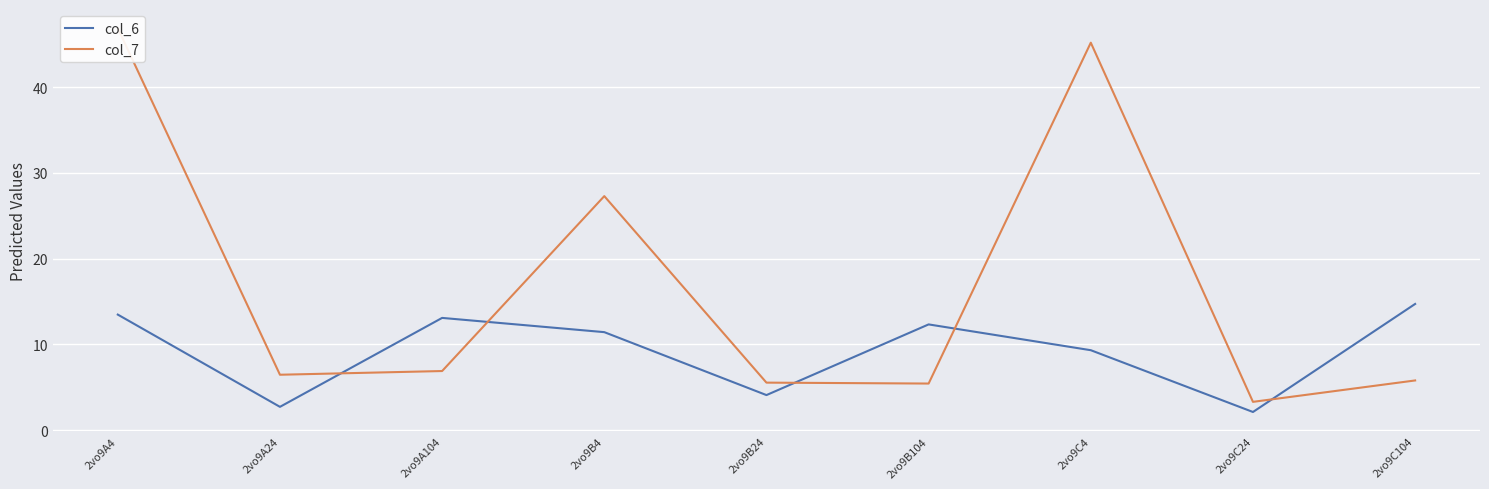

In col_6, how many points are lower than both neighbors (excluding endpoints)?

3